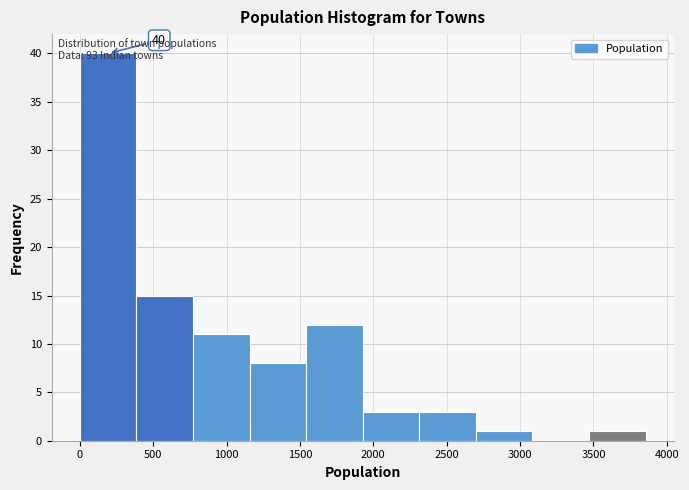

Over which range of the x-axis is the bar tallest?

0 to 400